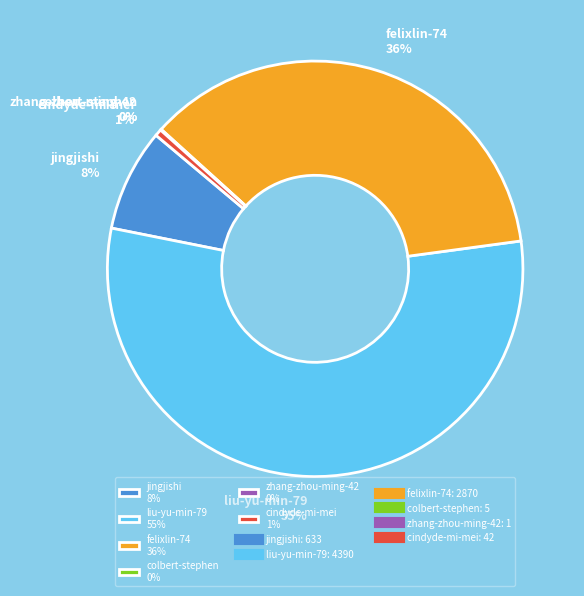

True or false: cindyde-mi-mei accounts for 1% of the total.

True